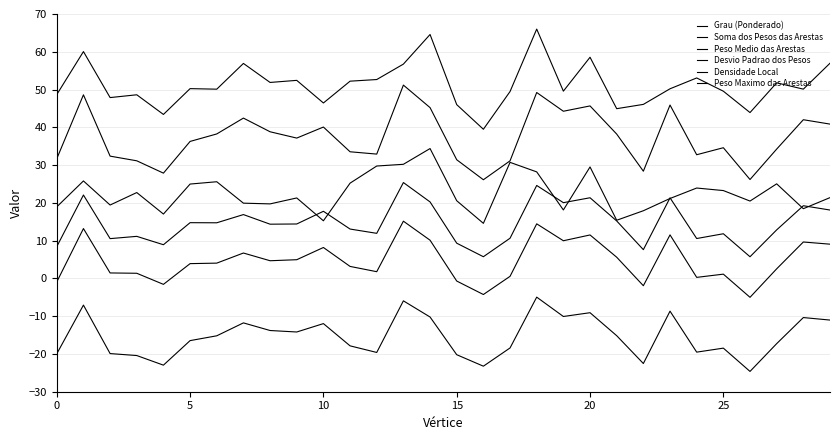

What is the average value of the Desvio Padrao dos Pesos series?

22.6